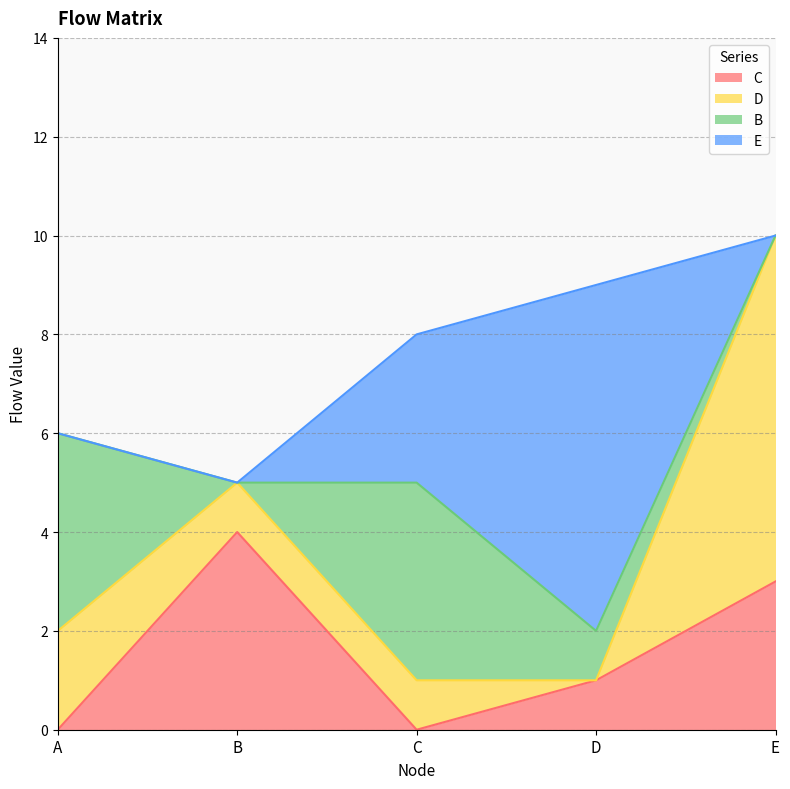

Where is C nearest to the value 2?

D